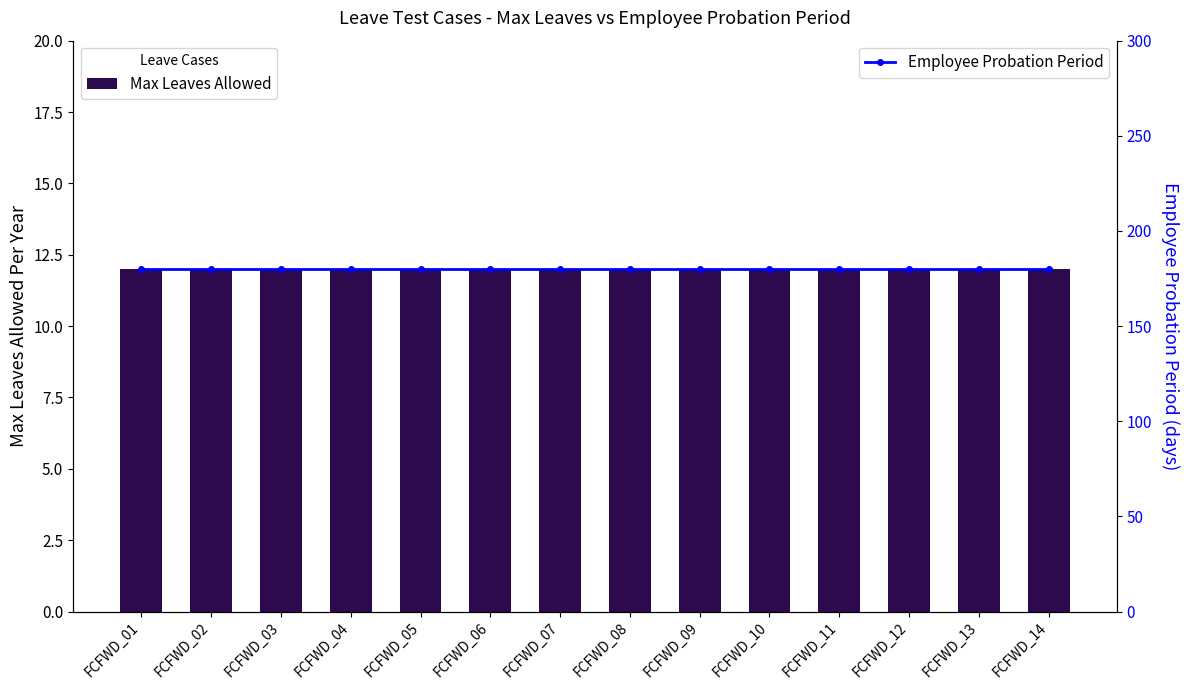

Where is Max Leaves Allowed nearest to the value 12?

FCFWD_01